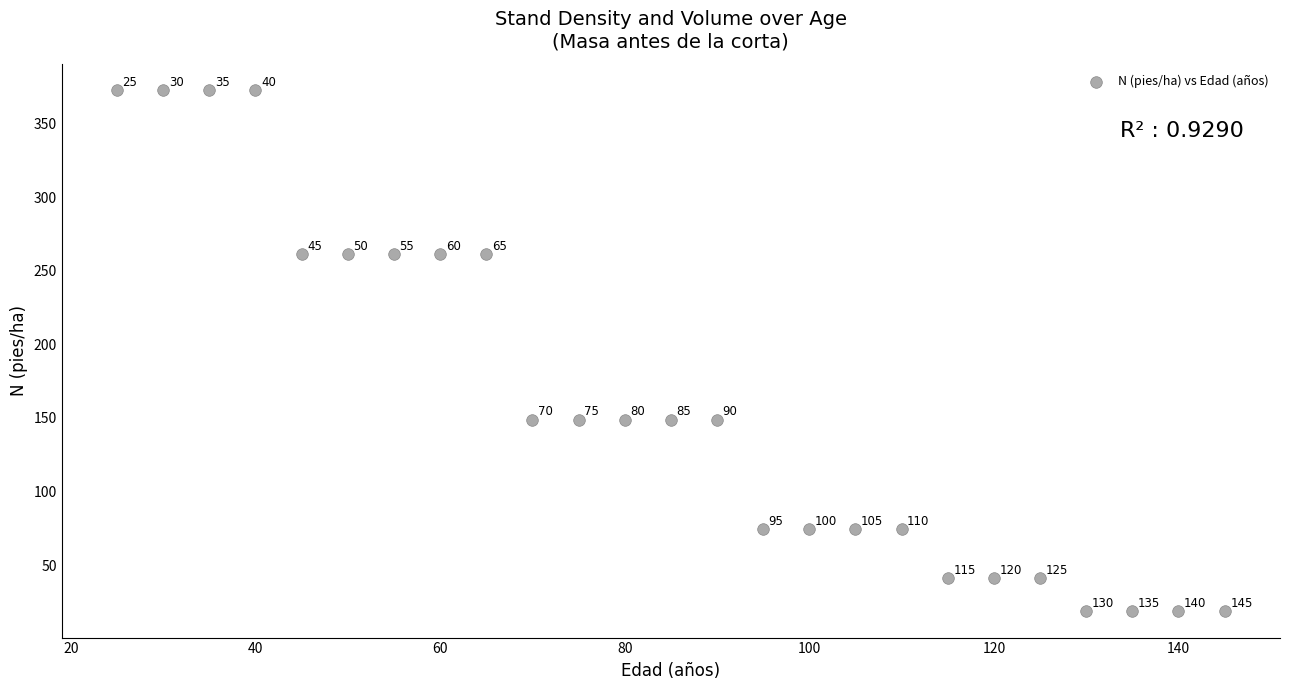

What Y value in the scatter plot is closest to 195?

148.8